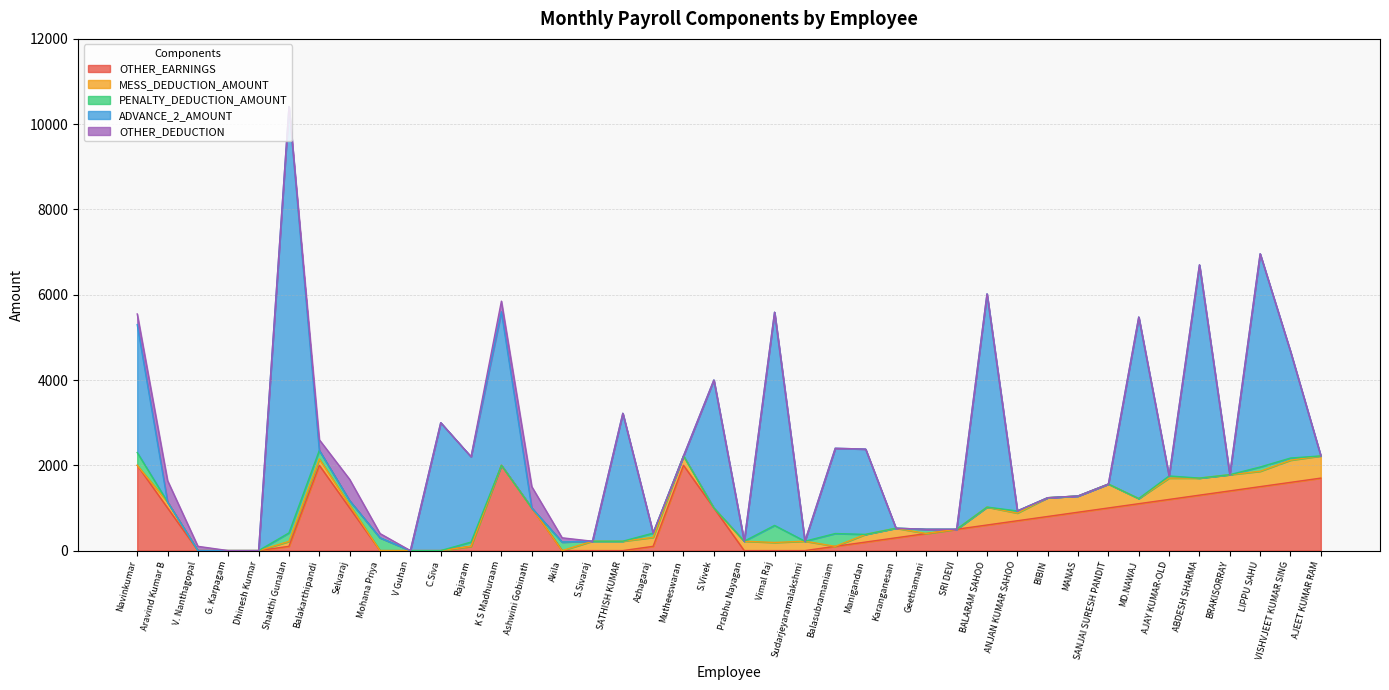

What is the total value across all series at ABDESH SHARMA?

6700